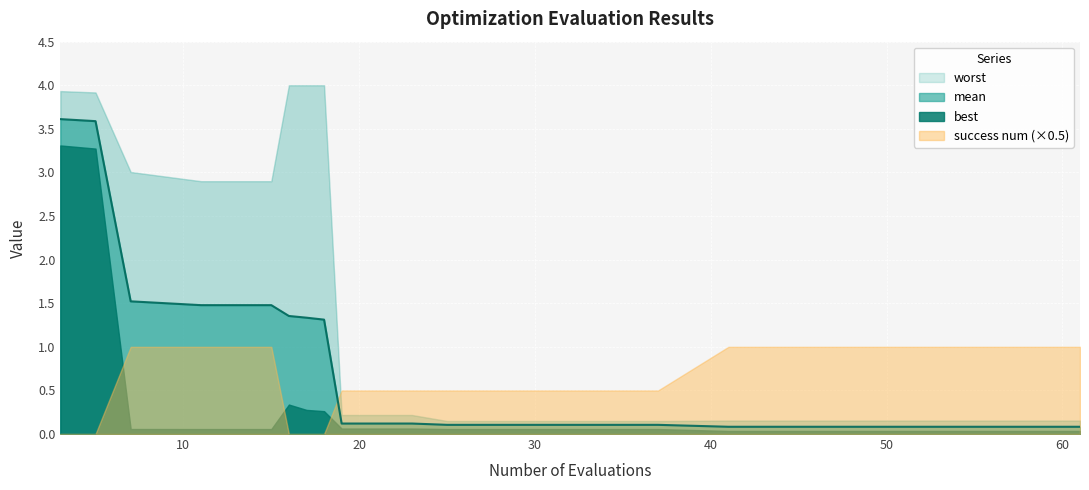

What is the average value of the mean series?

0.8